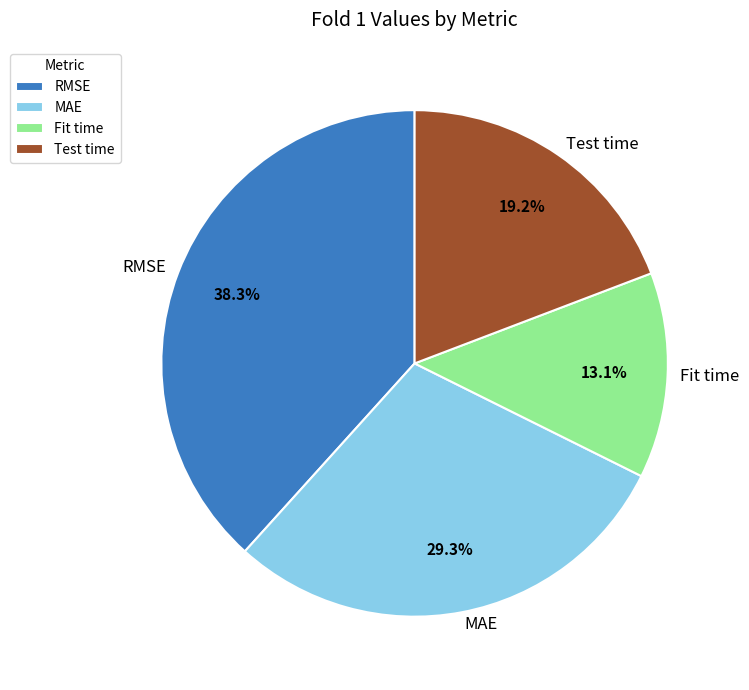

Between RMSE and Test time, which is larger?

RMSE